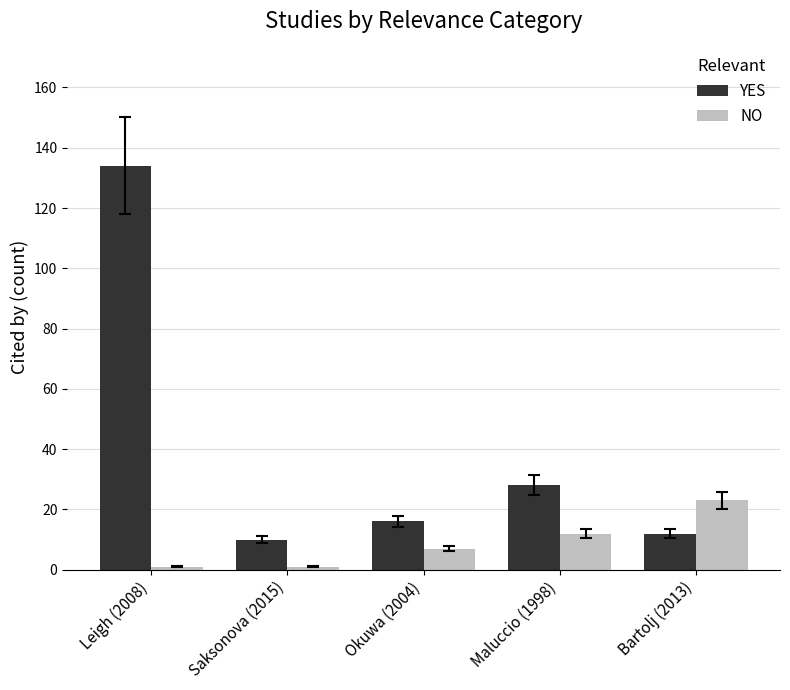

Reading left to right, what are all the values shown in this chart?

YES: 134	10	16	28	12
NO: 1	1	7	12	23